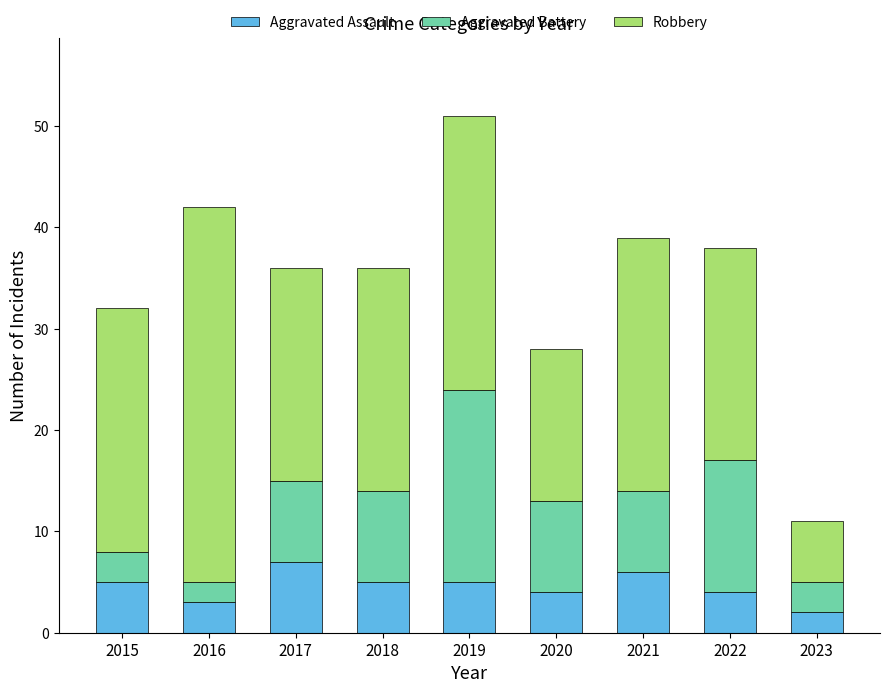

What is the total value across all series at 2022?

38